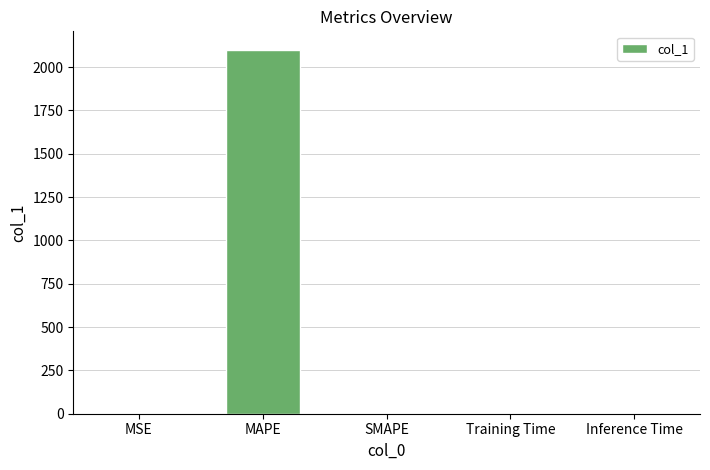

What is the sum of all values?

2101.7